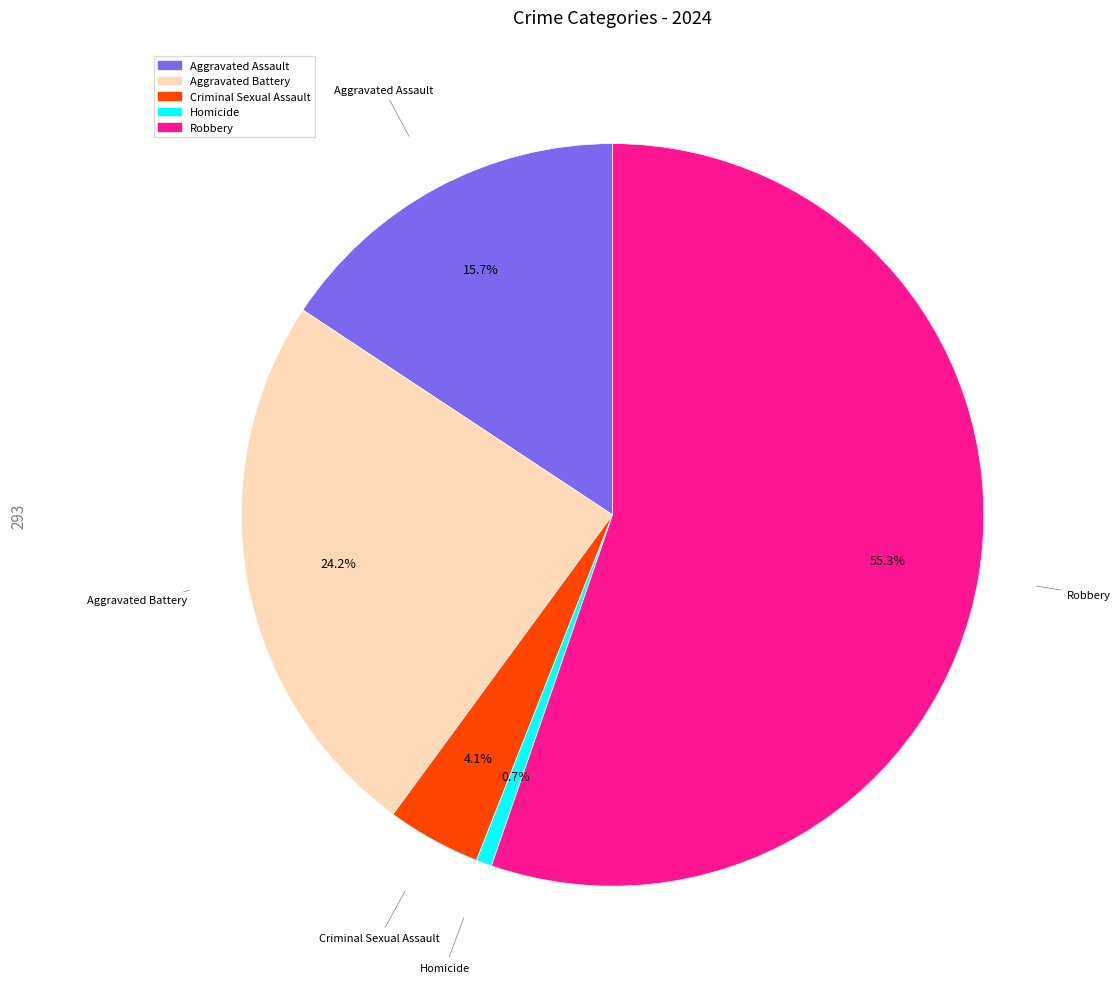

How many segments does this pie chart have?

5